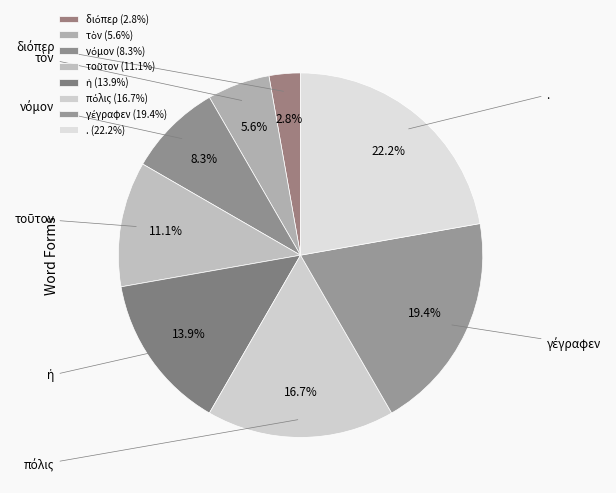

How many slices are in this pie chart?

8